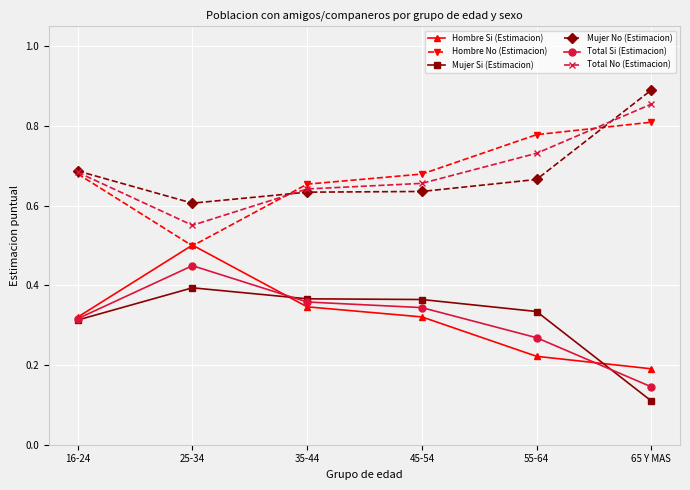

What is the sum of the Hombre No (Estimacion) values at 55-64 and 16-24?

1.5